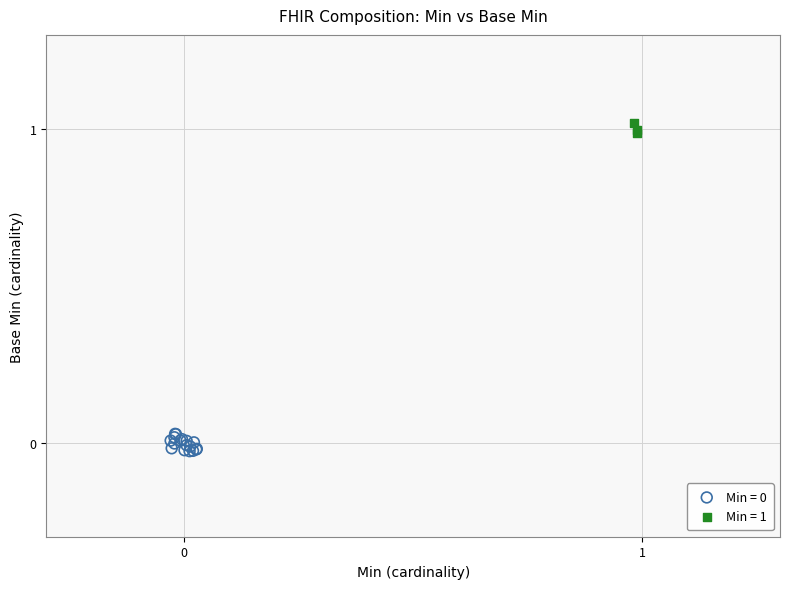

Which series reaches the maximum Y coordinate?

Min = 1